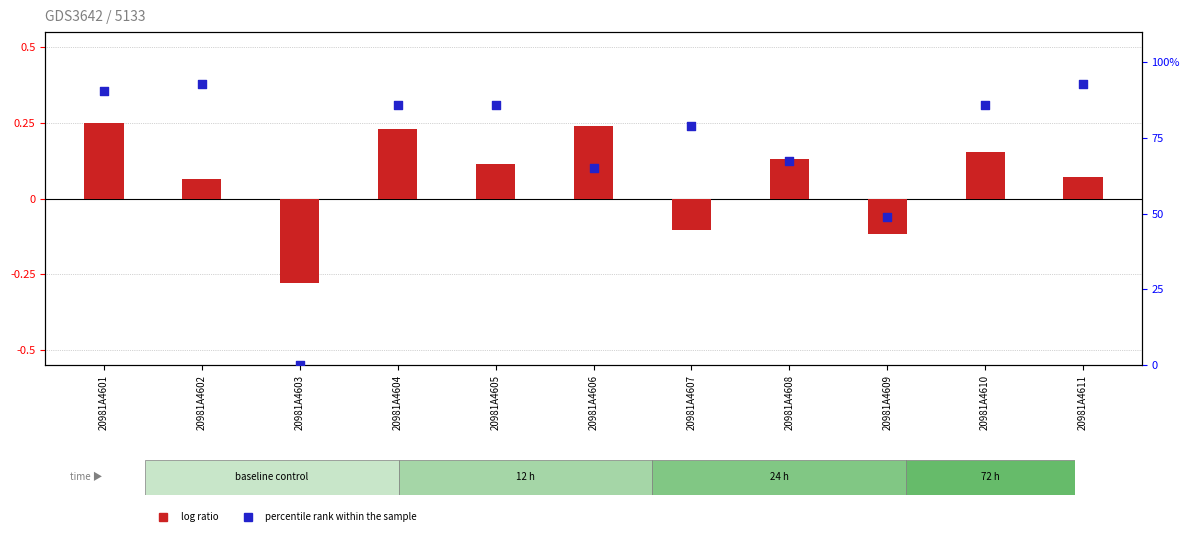

What is the total value across all series at 20981A4610?

86.2